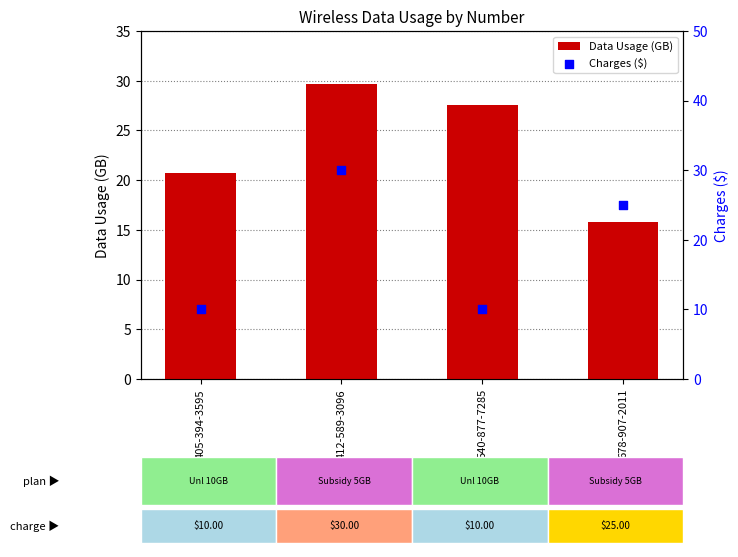

At how many categories does at least one series exceed 26?

2